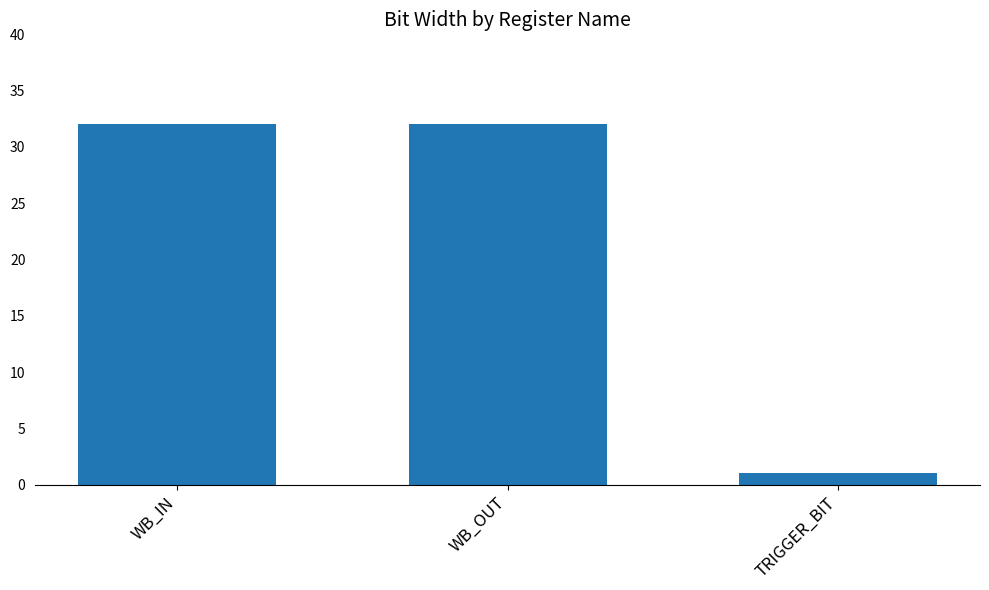

Is it true that the value at WB_IN is 55?

False